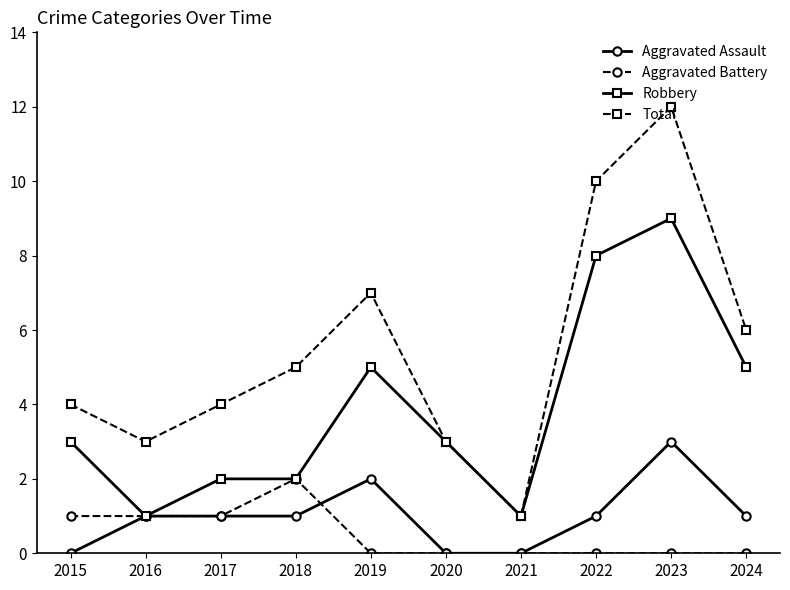

Rank the series by their maximum value, from highest to lowest.

Total, Robbery, Aggravated Assault, Aggravated Battery